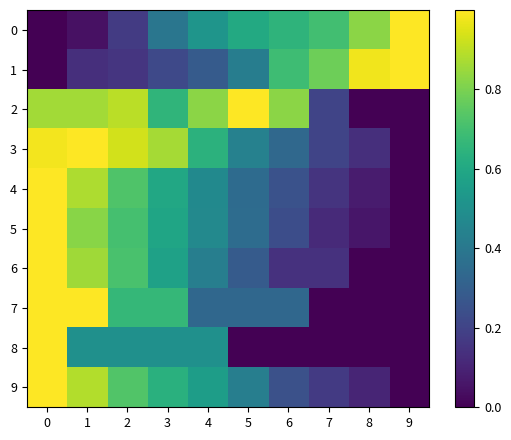

Between 2 and 5, which is larger?

5